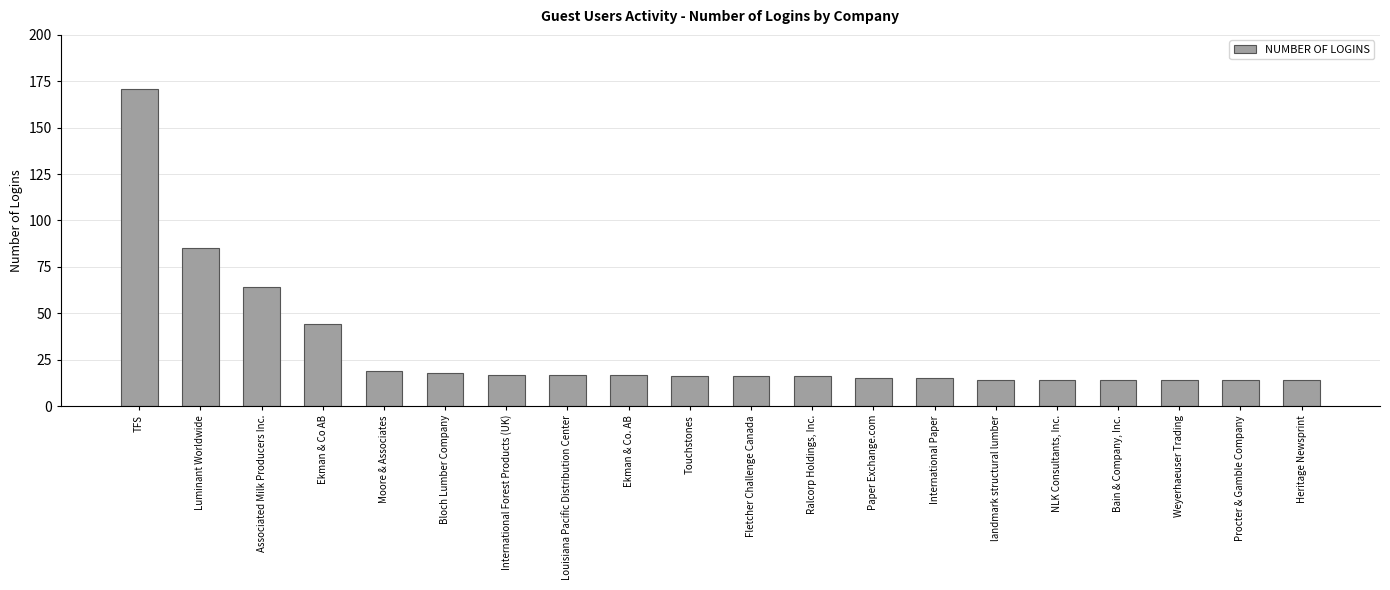

How many categories are shown in the chart?

20